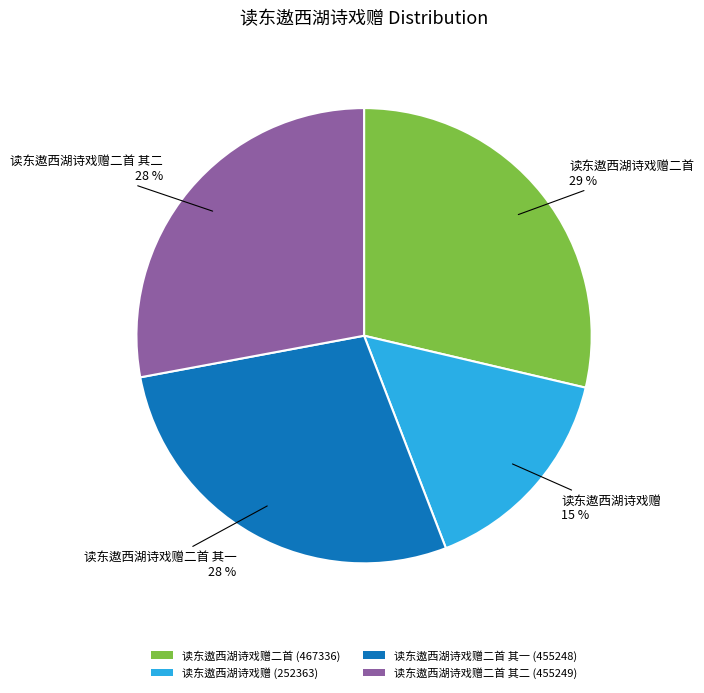

To the nearest percent, what portion does 读东遨西湖诗戏赠二首 其二 (455249) represent?

28%